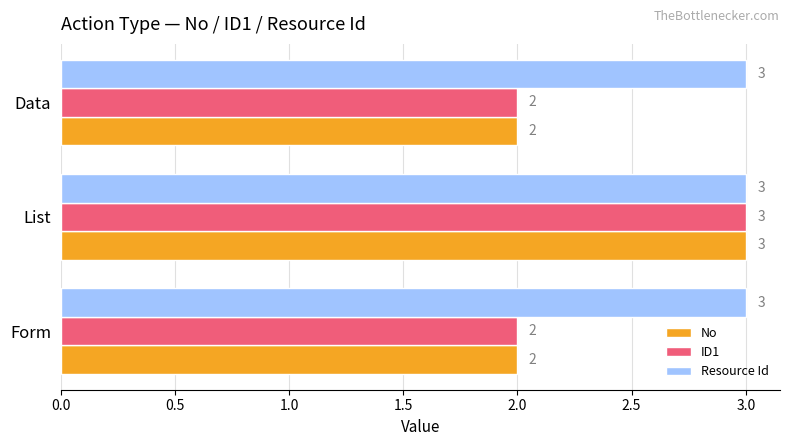

What is the greatest value displayed?

3